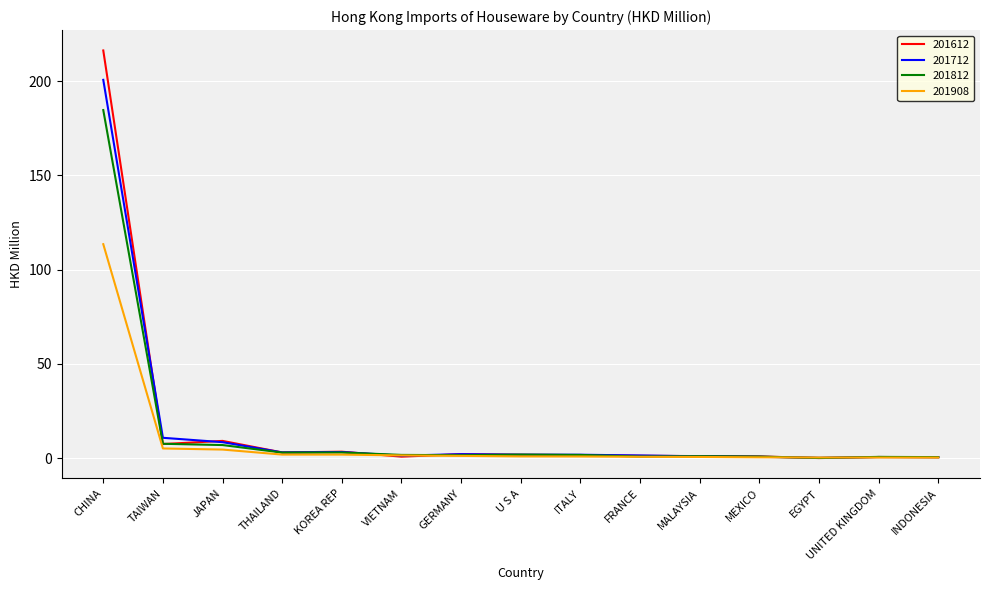

What is the lowest value of the 201712 series?

0.2